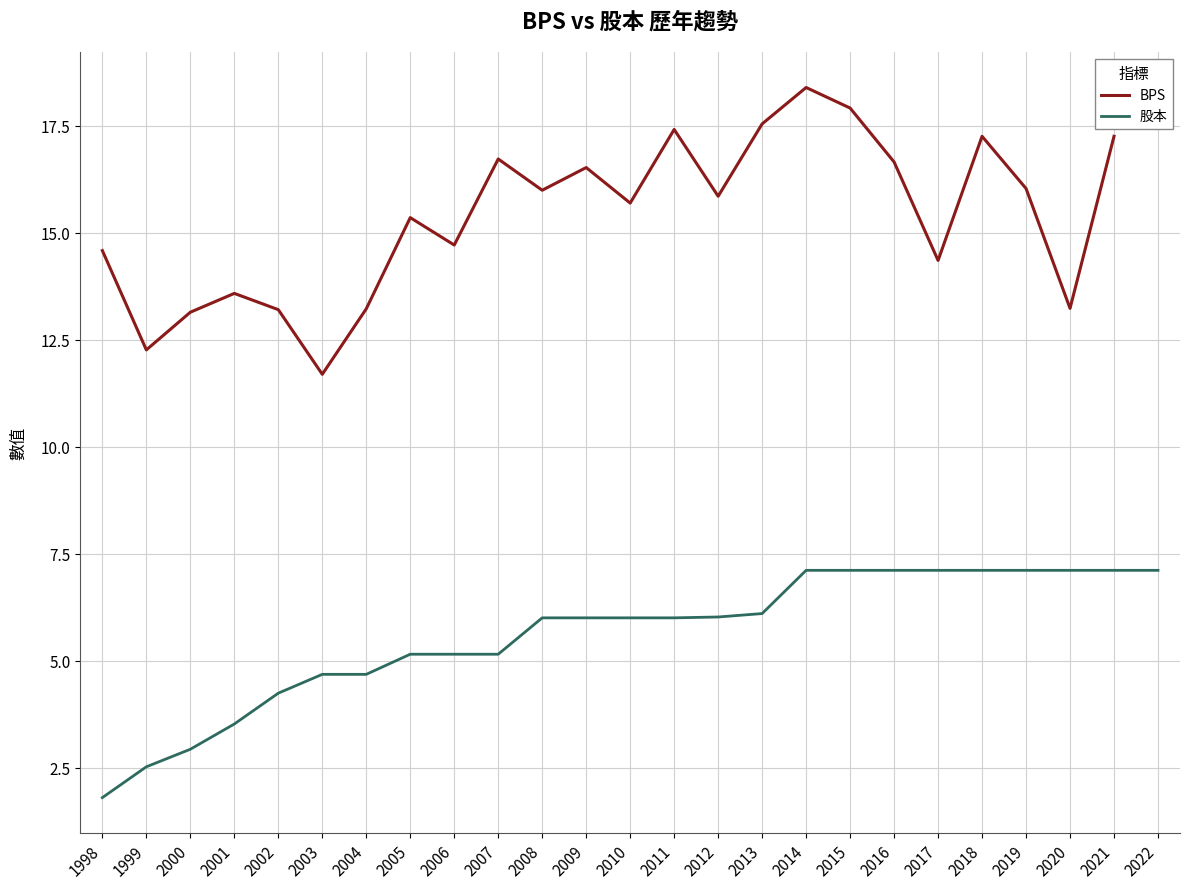

Is it true that the value at 2021 is 4.6?

False